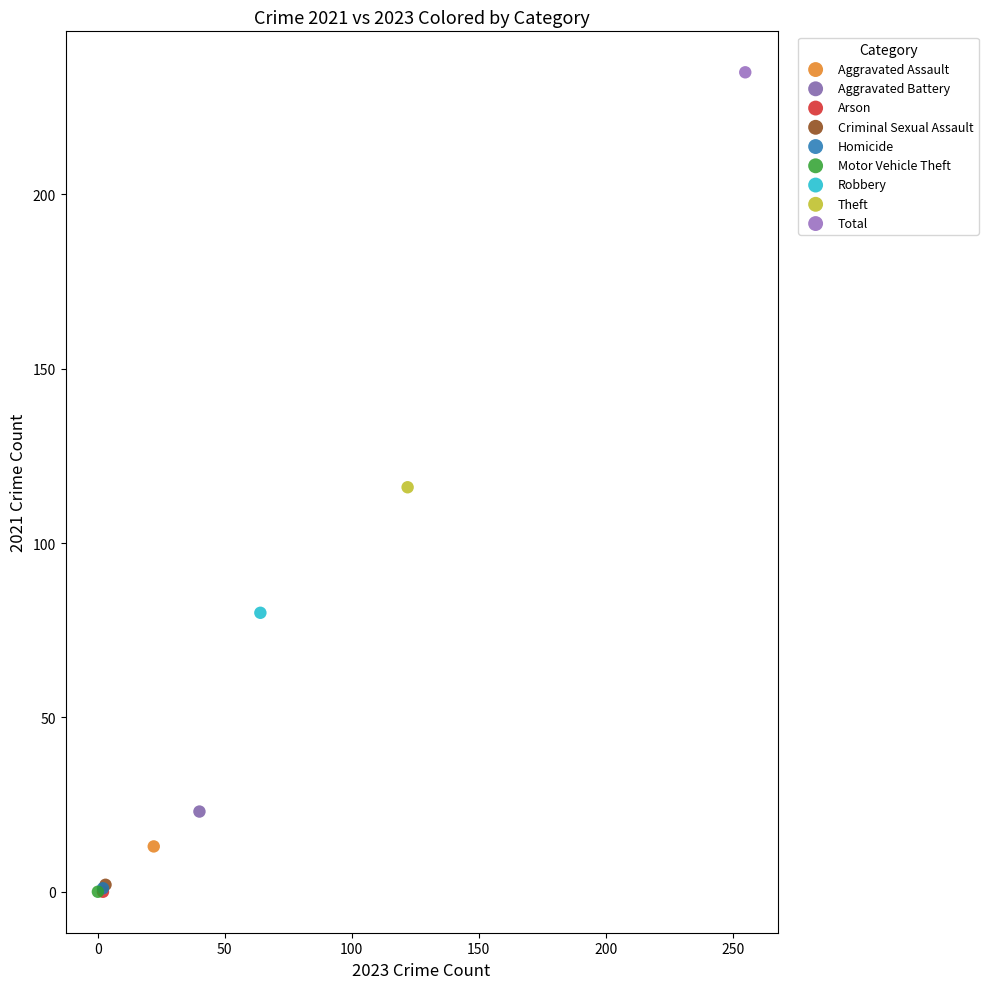

What are all the series names shown in the legend?

Aggravated Assault, Aggravated Battery, Arson, Criminal Sexual Assault, Homicide, Motor Vehicle Theft, Robbery, Theft, Total